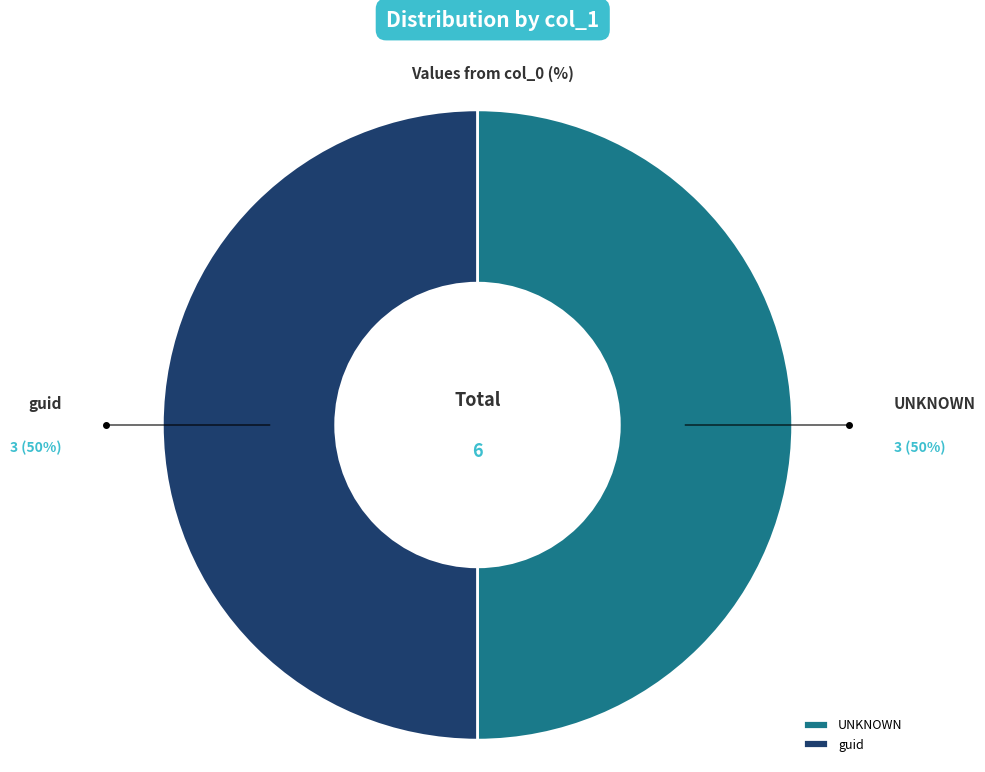

To the nearest percent, what percentage of the pie is UNKNOWN?

50%